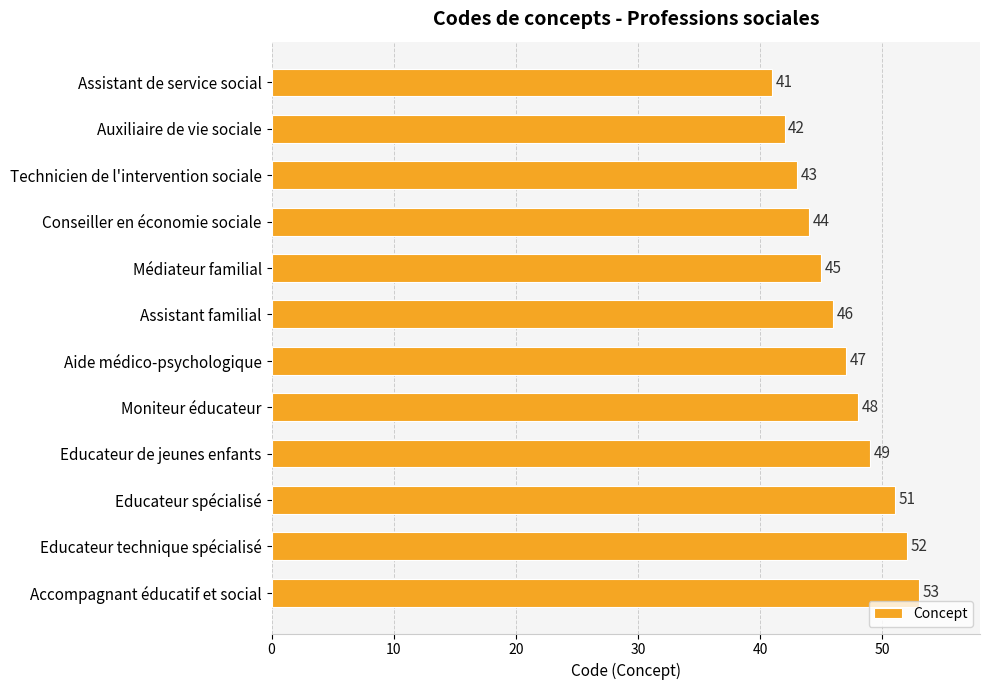

Reading bottom to top, list all the values displayed in this chart.

Accompagnant éducatif et social=53	Educateur technique spécialisé=52	Educateur spécialisé=51	Educateur de jeunes enfants=49	Moniteur éducateur=48	Aide médico-psychologique=47	Assistant familial=46	Médiateur familial=45	Conseiller en économie sociale=44	Technicien de l'intervention sociale=43	Auxiliaire de vie sociale=42	Assistant de service social=41